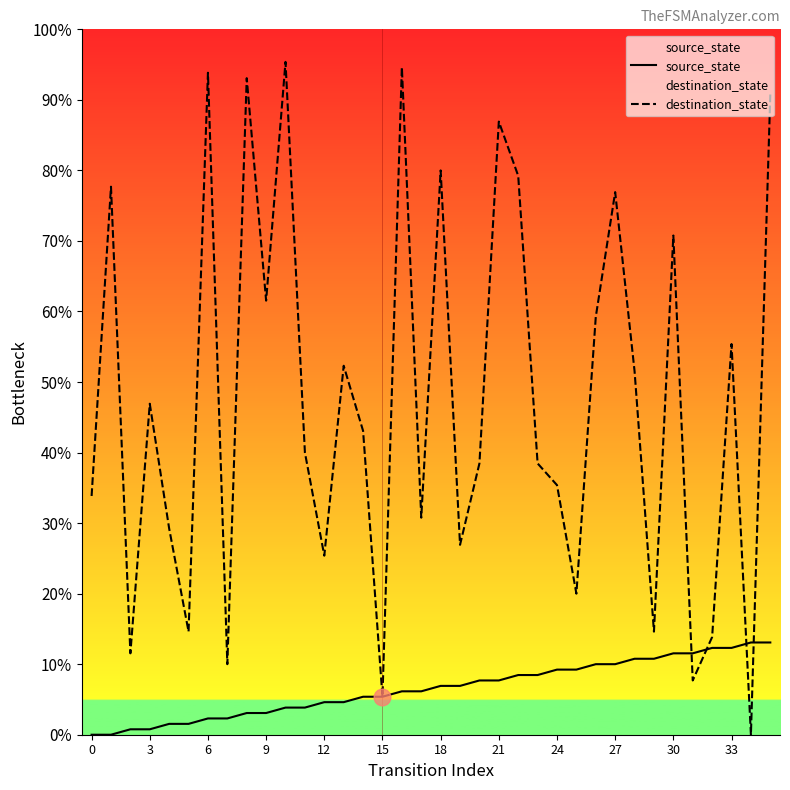

At 16, list the series in order from smallest to largest.

source_state, destination_state